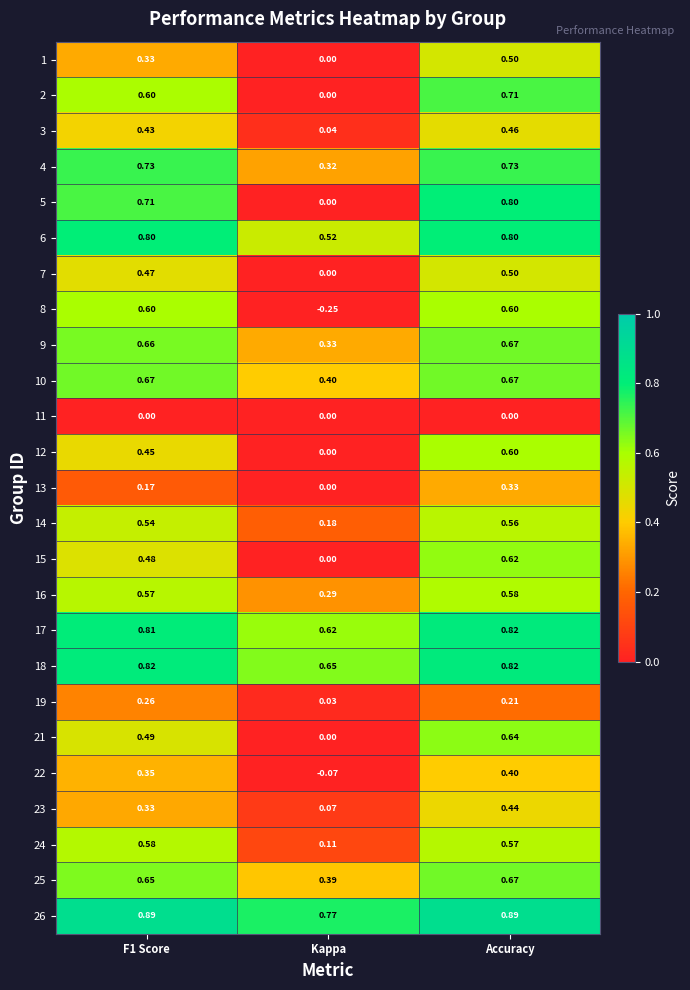

Between Kappa and Accuracy, which series saw the biggest shift?

8